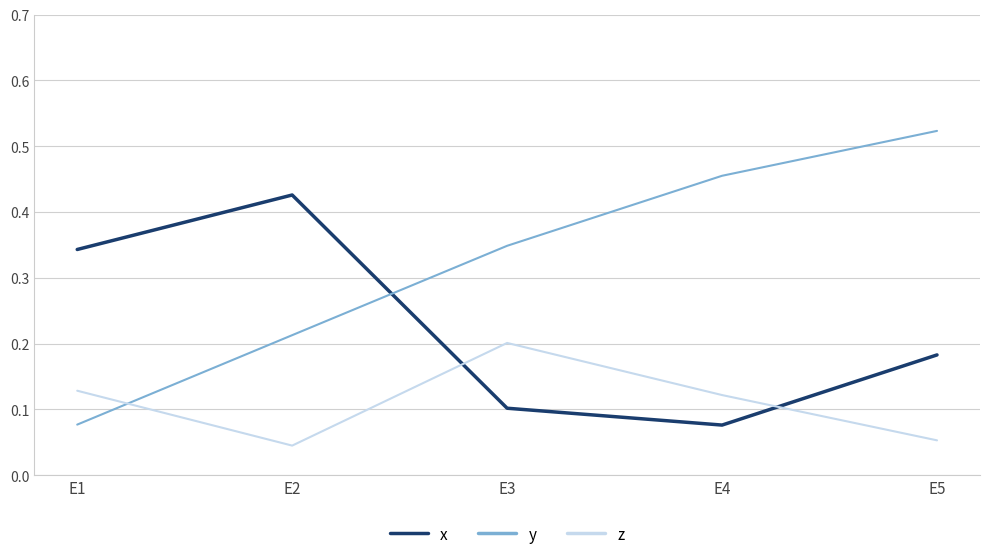

Is the value of z at E2 greater than the value of x at E5?

No